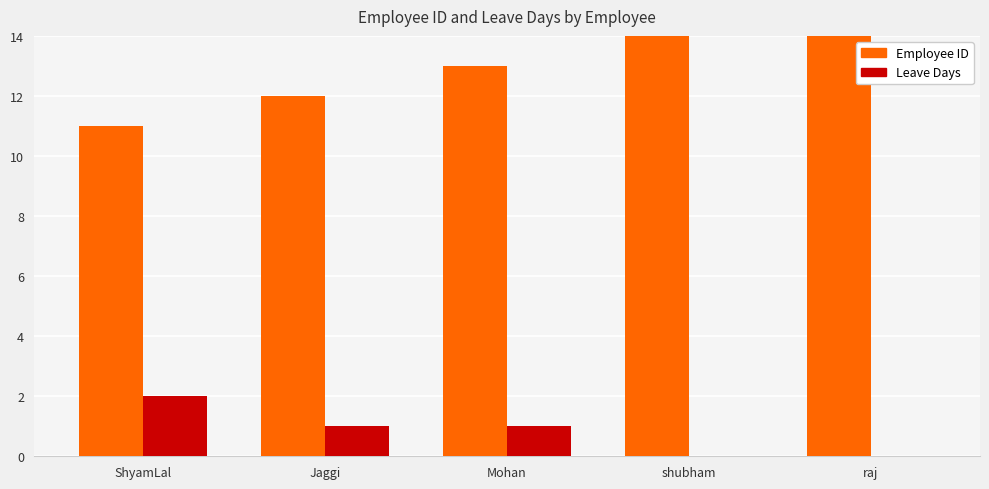

Rank the series by their average value, from lowest to highest.

Leave Days, Employee ID